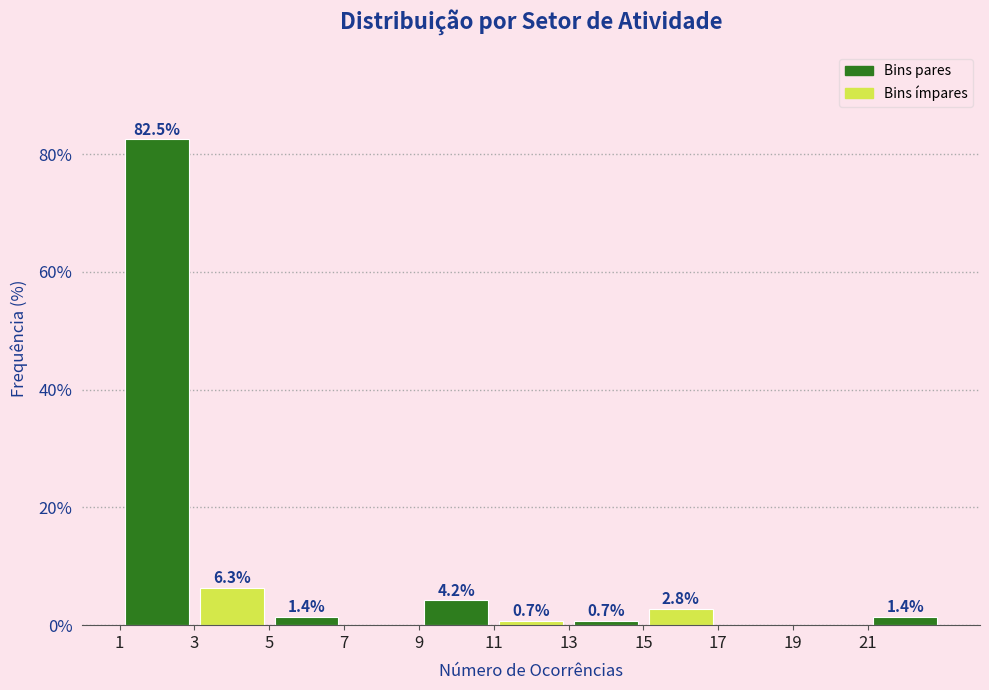

Over which range of the x-axis is the bar tallest?

1 to 3